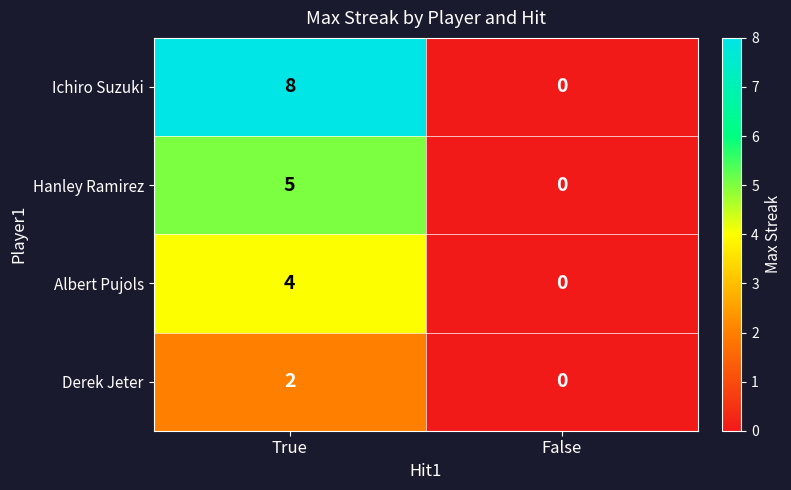

Reading left to right, list all the values displayed in this chart.

Ichiro Suzuki: 8	0
Hanley Ramirez: 5	0
Albert Pujols: 4	0
Derek Jeter: 2	0